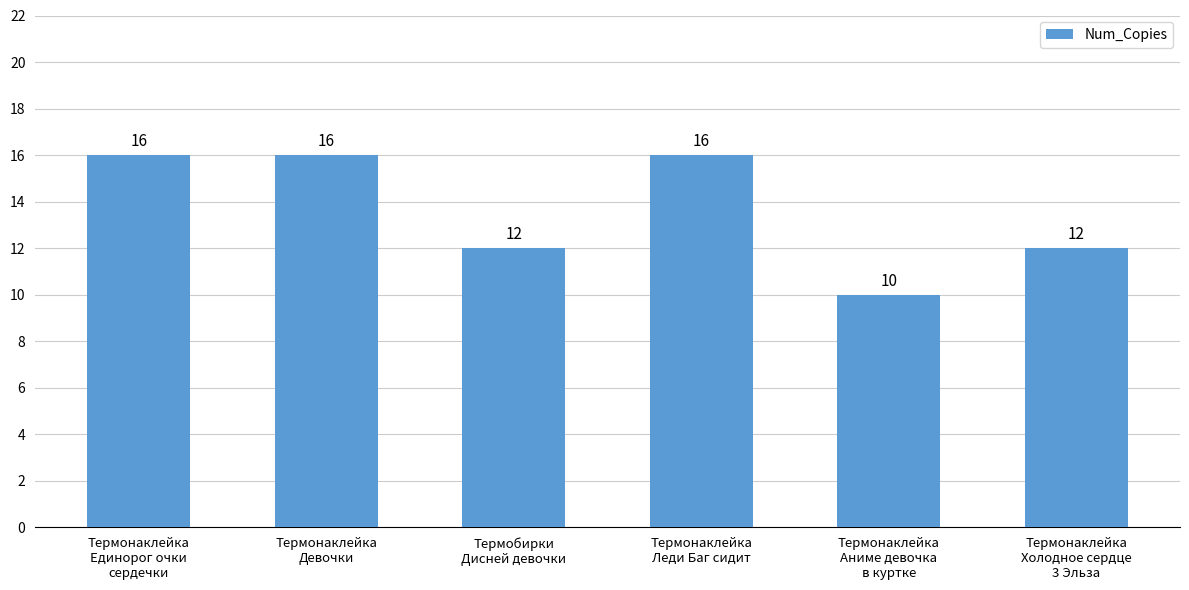

Reading left to right, list all the values displayed in this chart.

Термонаклейка
Единорог очки
сердечки=16	Термонаклейка
Девочки=16	Термобирки
Дисней девочки=12	Термонаклейка
Леди Баг сидит=16	Термонаклейка
Аниме девочка
в куртке=10	Термонаклейка
Холодное сердце
3 Эльза=12